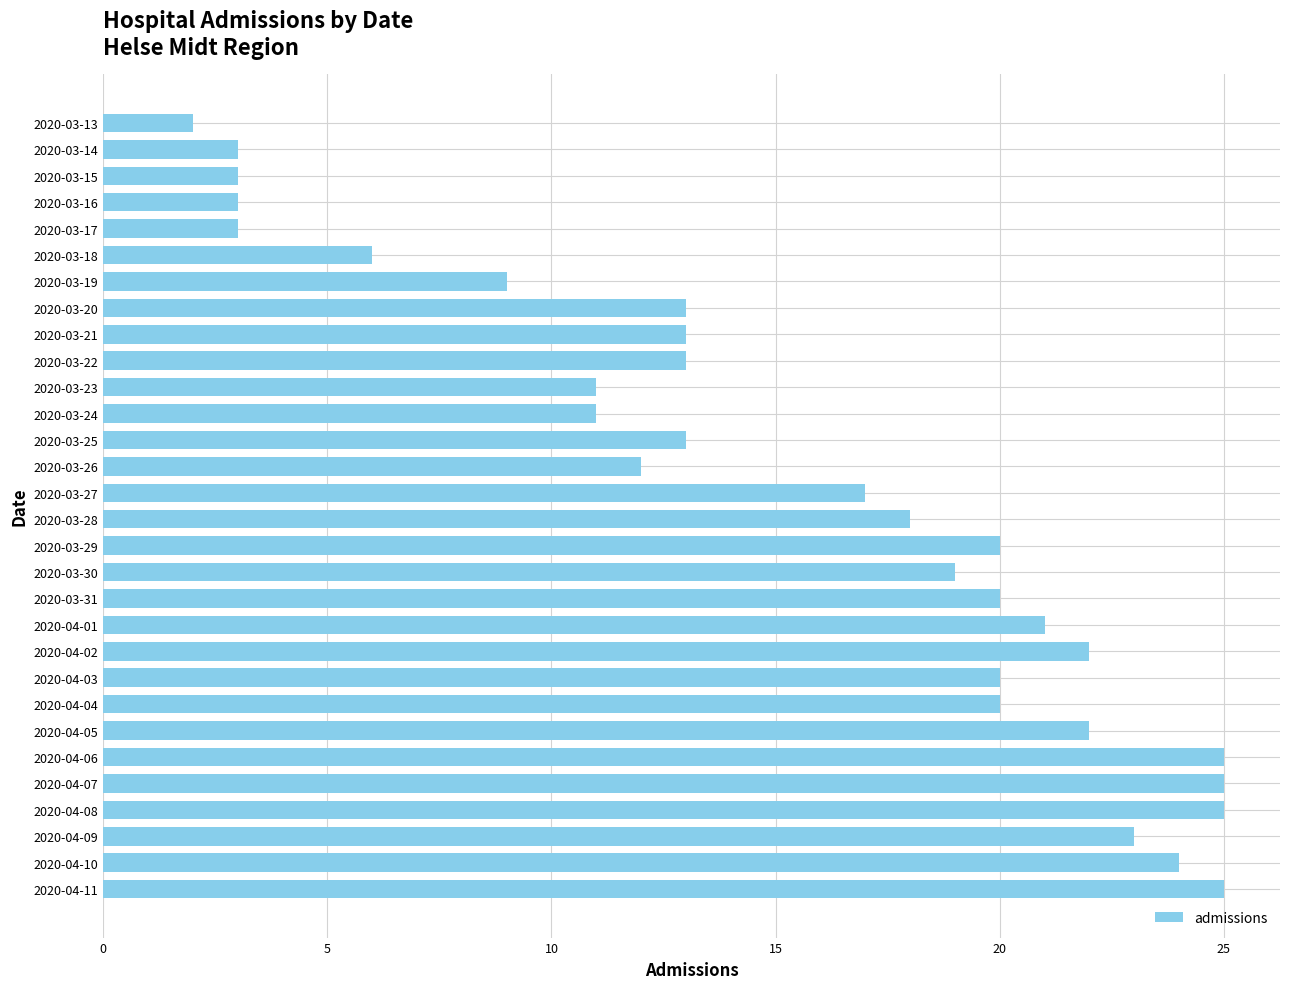

Reading top to bottom, list all the values displayed in this chart.

2020-03-13=2	2020-03-14=3	2020-03-15=3	2020-03-16=3	2020-03-17=3	2020-03-18=6	2020-03-19=9	2020-03-20=13	2020-03-21=13	2020-03-22=13	2020-03-23=11	2020-03-24=11	2020-03-25=13	2020-03-26=12	2020-03-27=17	2020-03-28=18	2020-03-29=20	2020-03-30=19	2020-03-31=20	2020-04-01=21	2020-04-02=22	2020-04-03=20	2020-04-04=20	2020-04-05=22	2020-04-06=25	2020-04-07=25	2020-04-08=25	2020-04-09=23	2020-04-10=24	2020-04-11=25